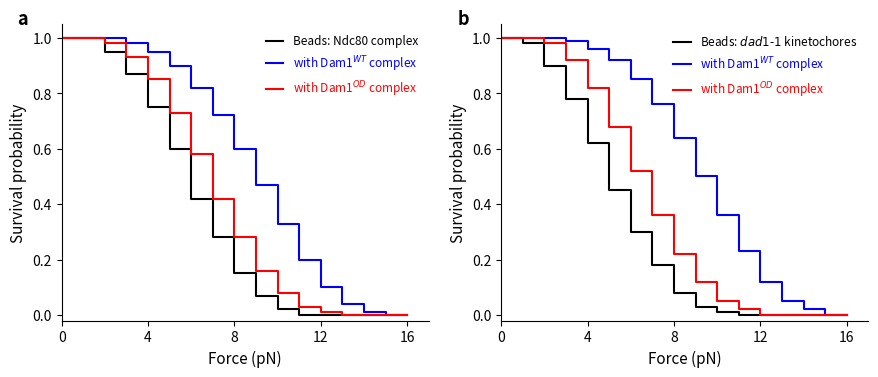

Which series has the largest total across all categories?

with Dam1$^{WT}$ complex